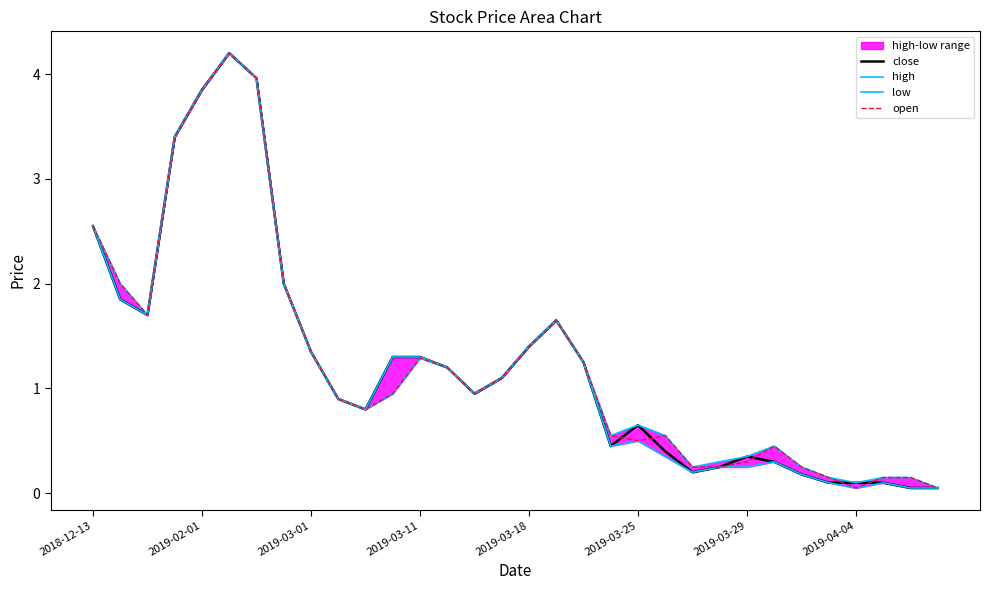

The value of close at 2019-03-11 is 2.1. True or false?

False